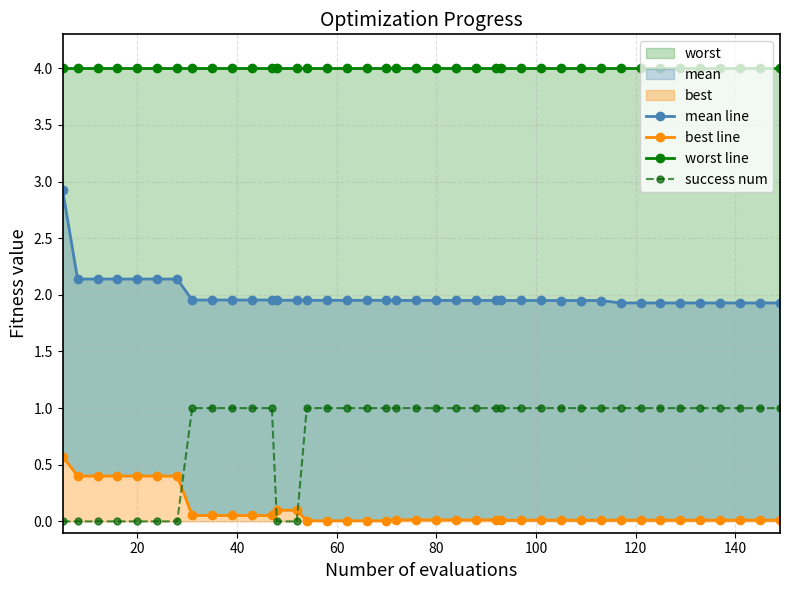

What value does the worst line series have at 20?

4.0